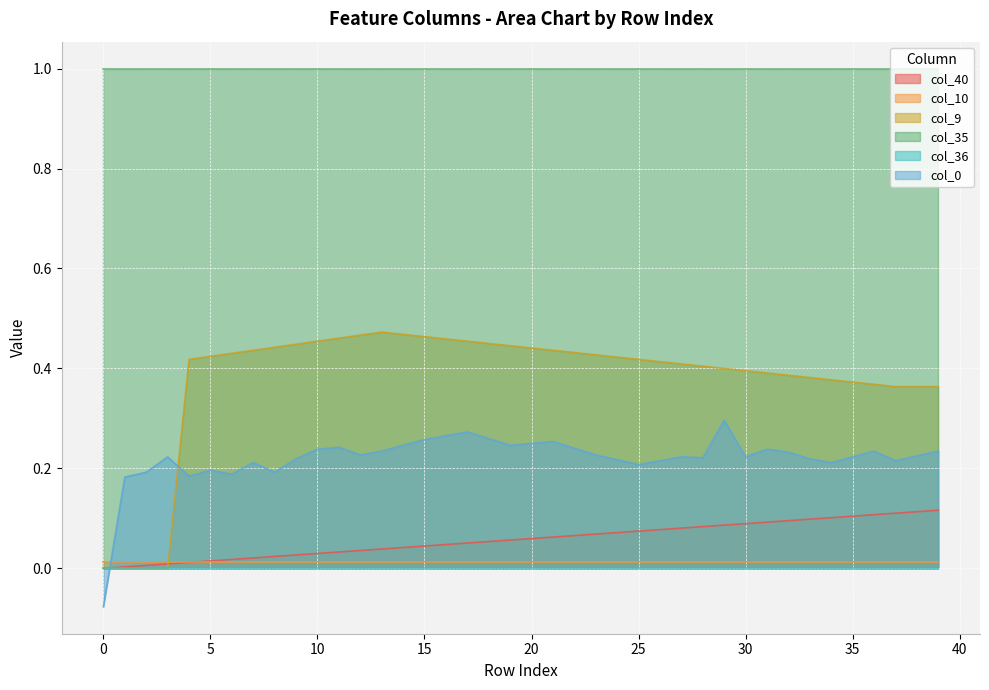

What is the difference between the col_0 values at 0 and 2?

0.3